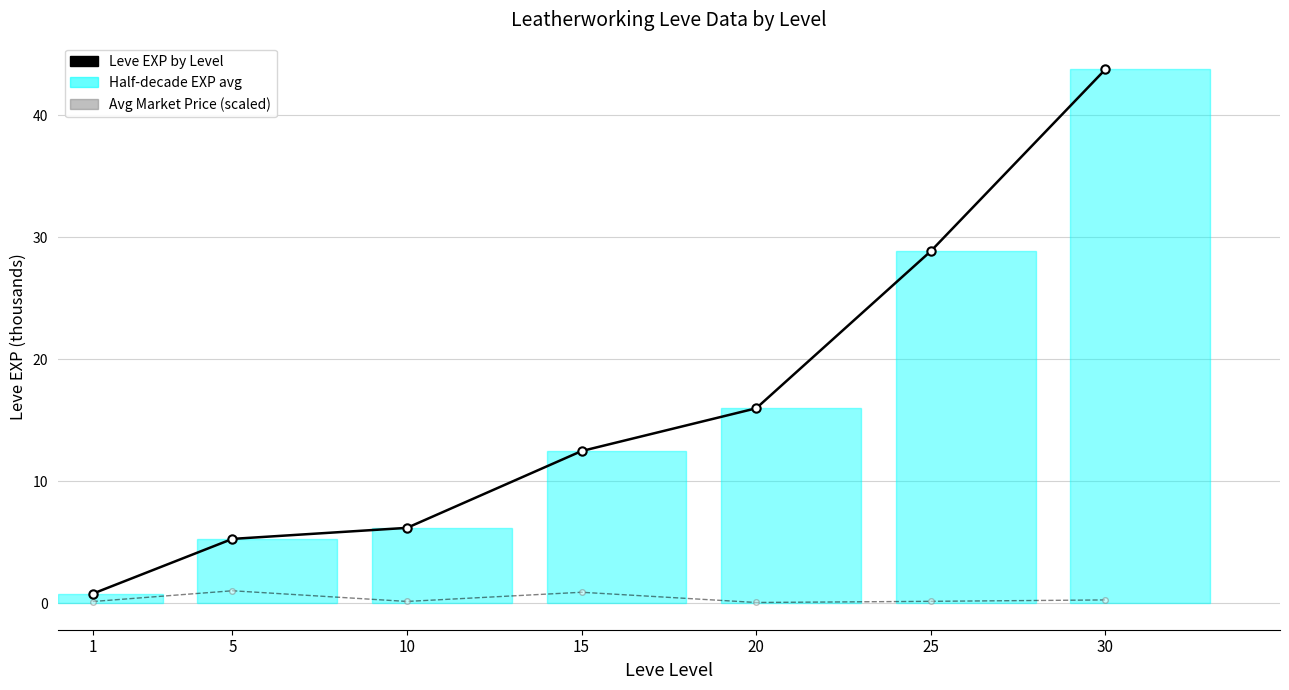

What is the total value across all series at 5?

6.3